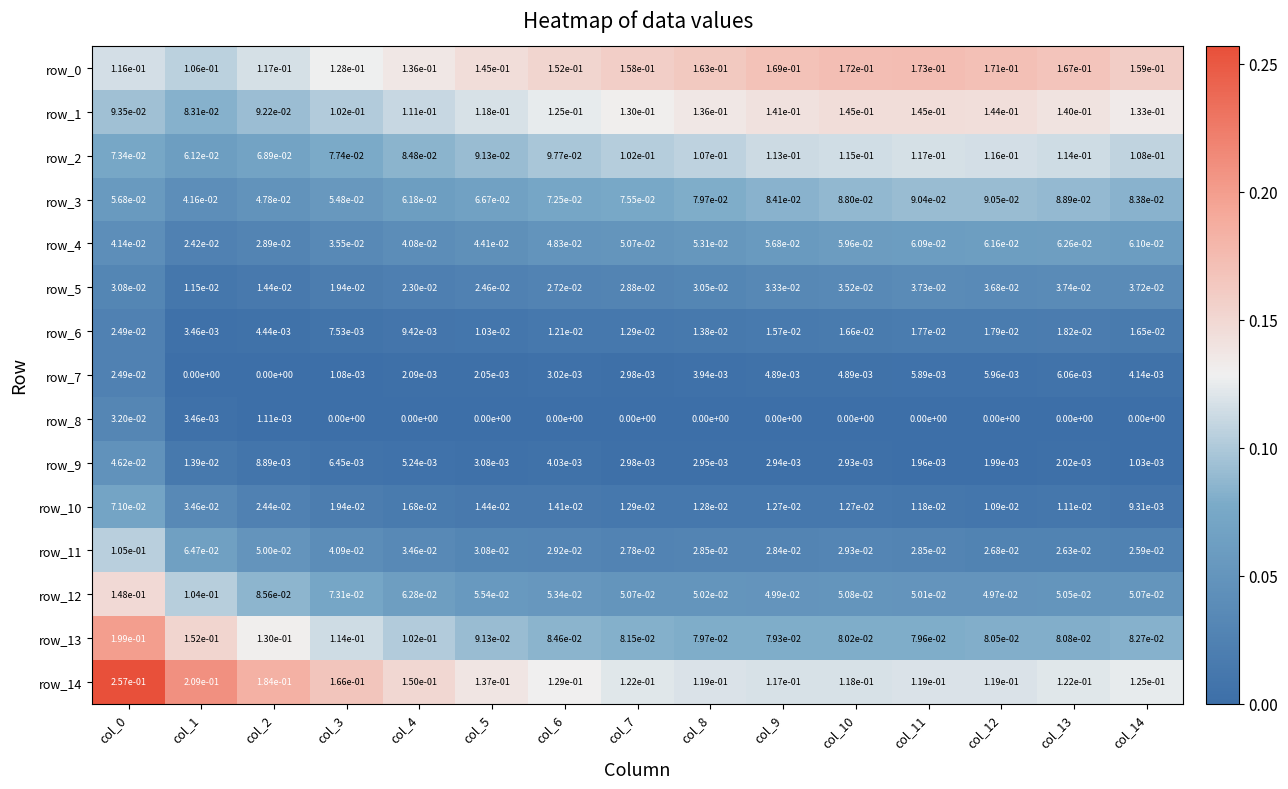

Where is row_4 nearest to the value 0?

col_1